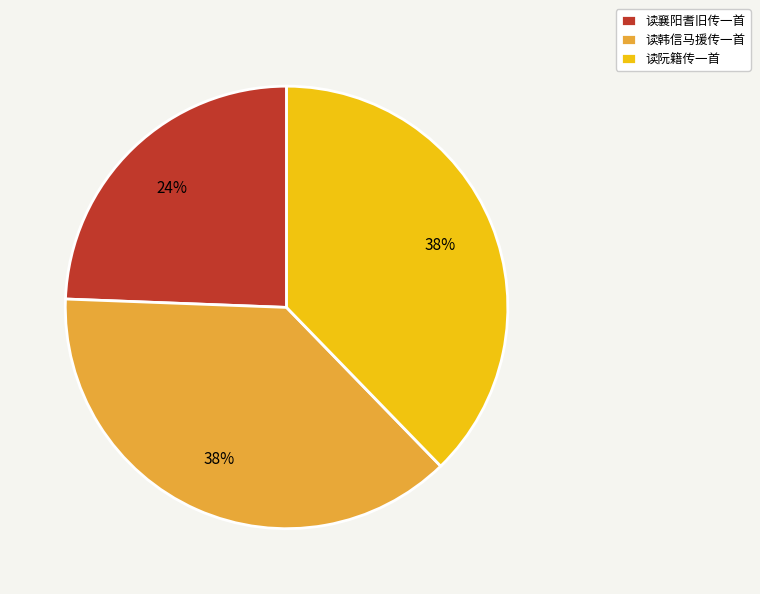

Do 读襄阳耆旧传一首 and 读韩信马援传一首 together represent more than half of the pie?

Yes